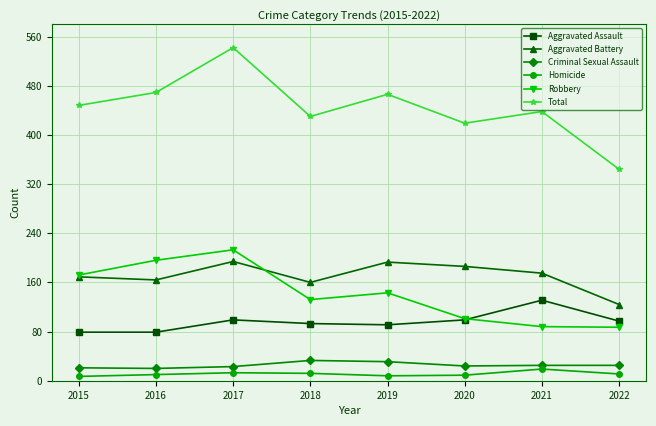

Which series has the largest total across all categories?

Total